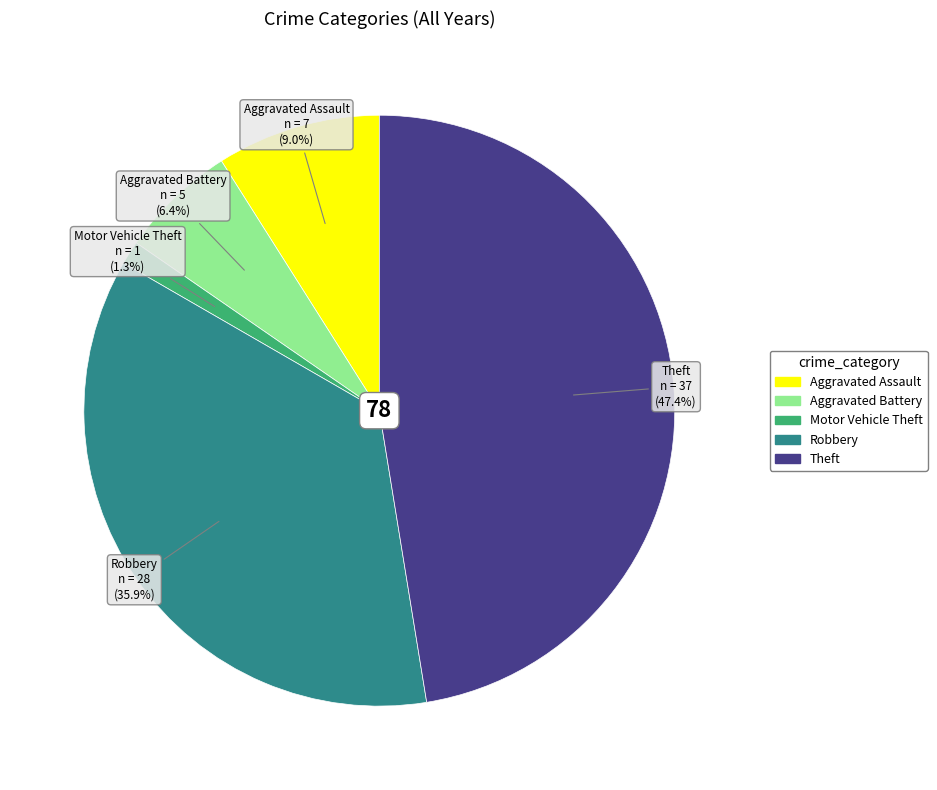

Which category has the biggest portion of the pie?

Theft